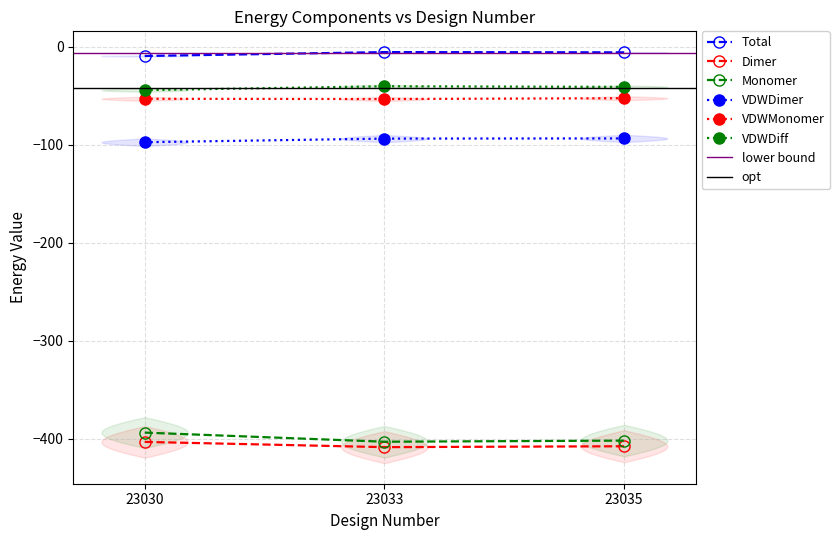

Reading left to right, list all the values displayed in this chart.

Total: 23030=-9.5	23033=-5.5	23035=-5.8
Dimer: 23030=-403.4	23033=-408.8	23035=-407.9
Monomer: 23030=-393.9	23033=-403.2	23035=-402.1
VDWDimer: 23030=-97.5	23033=-93.8	23035=-93.6
VDWMonomer: 23030=-53.2	23033=-53.4	23035=-52.6
VDWDiff: 23030=-44.3	23033=-40.4	23035=-41.0